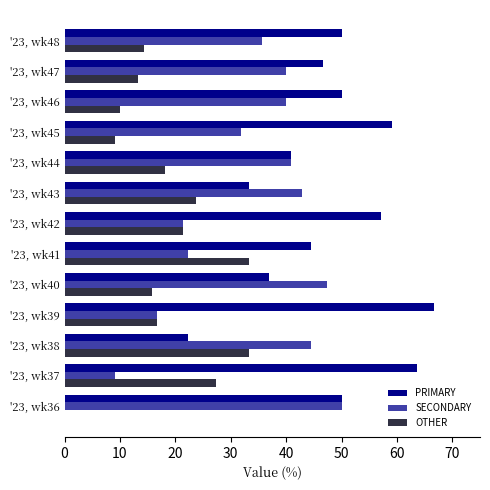

Which series has the widest spread of values?

PRIMARY